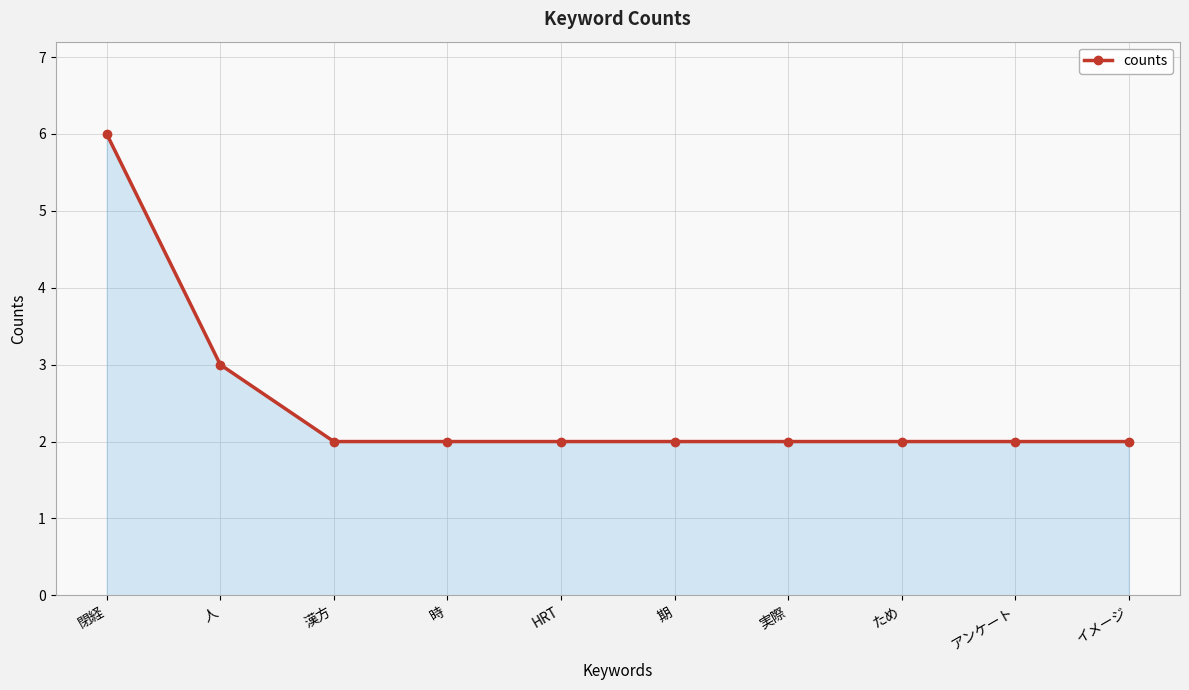

What is the maximum value shown in the chart?

6